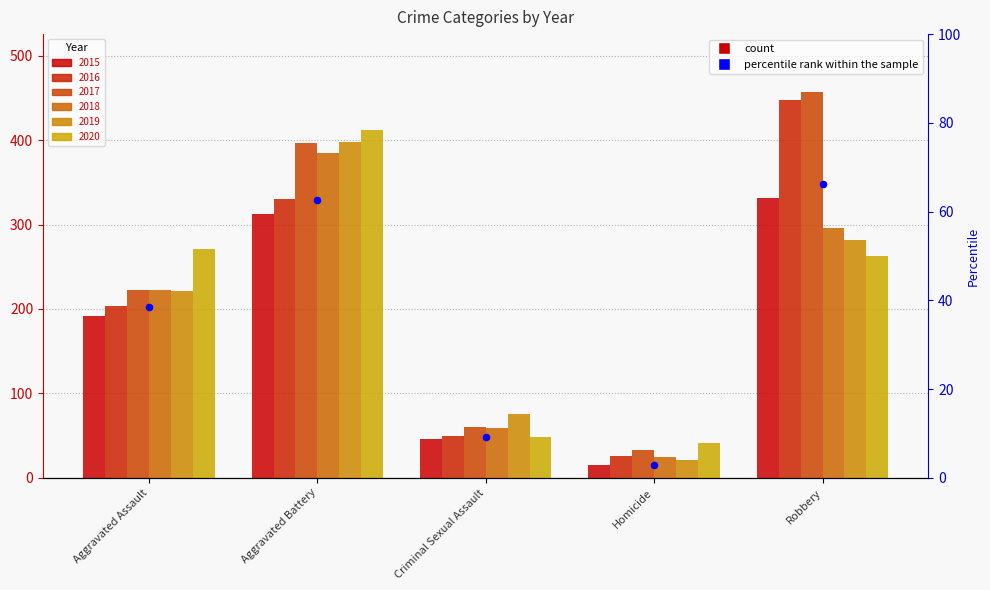

Between Aggravated Assault and Homicide, which is larger?

Aggravated Assault